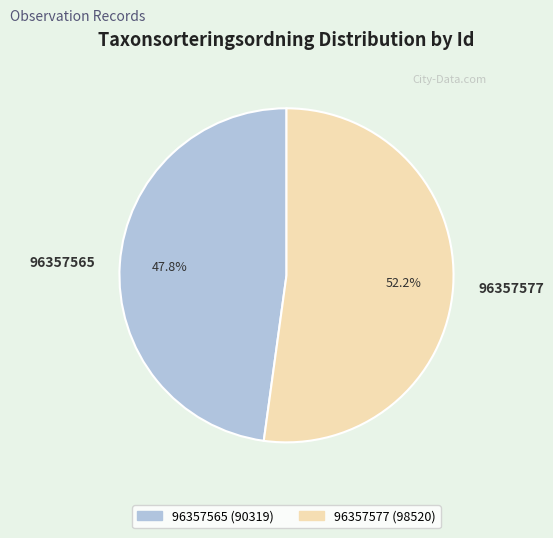

Count the number of slices in the pie.

2